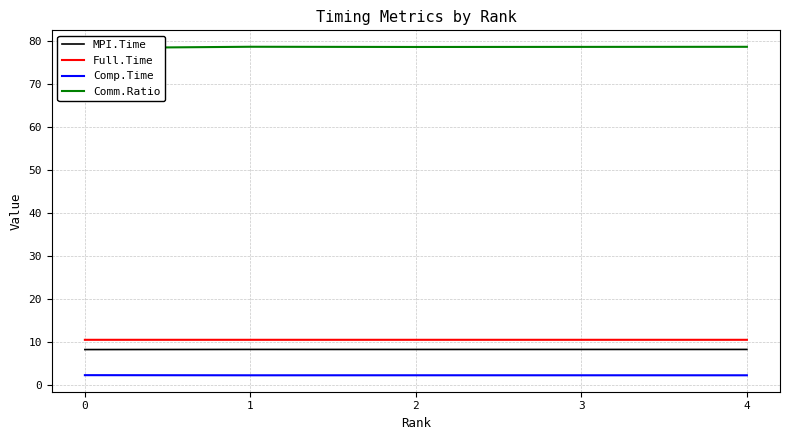

How many lines are shown in the chart?

4